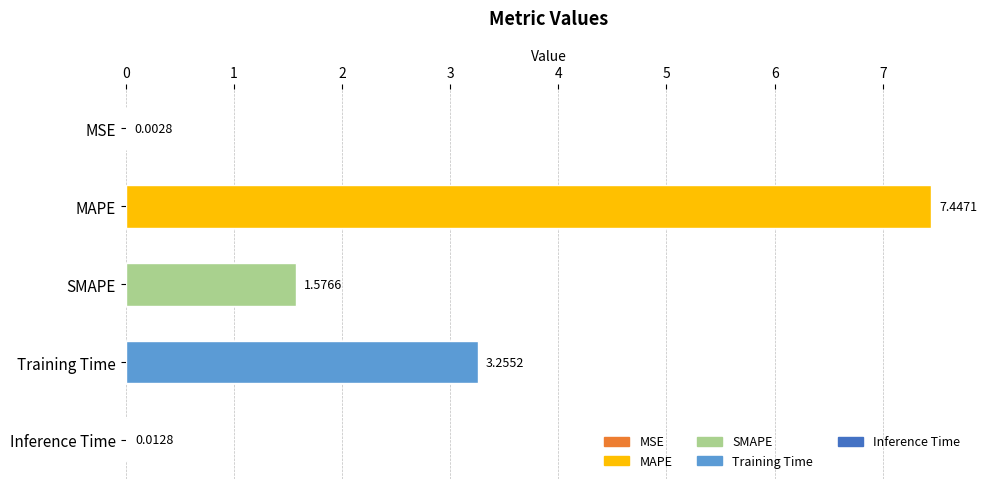

Between MSE and MAPE, which is larger?

MAPE